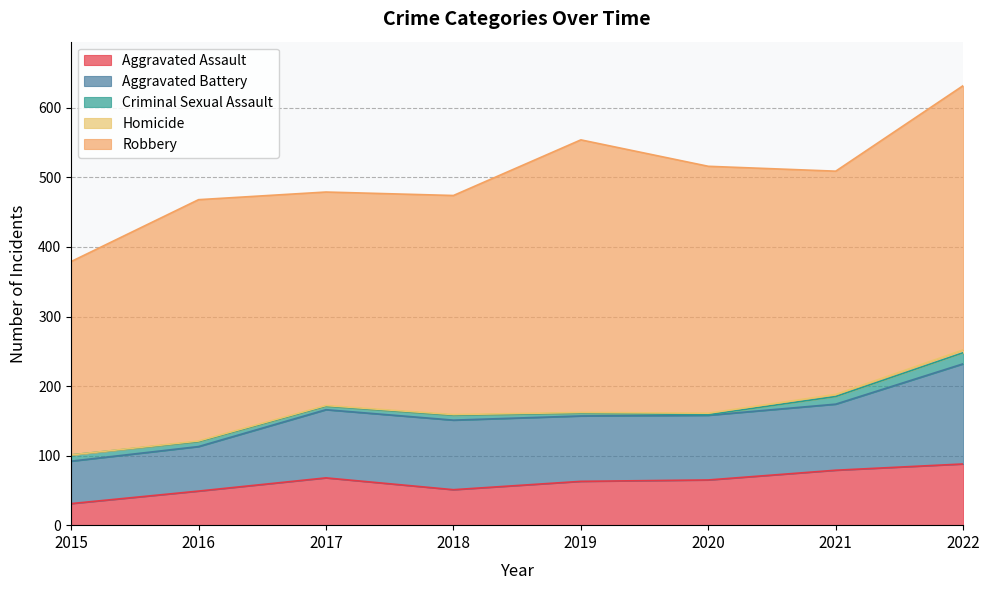

True or false: Aggravated Assault has more than 0 interior local peaks.

True